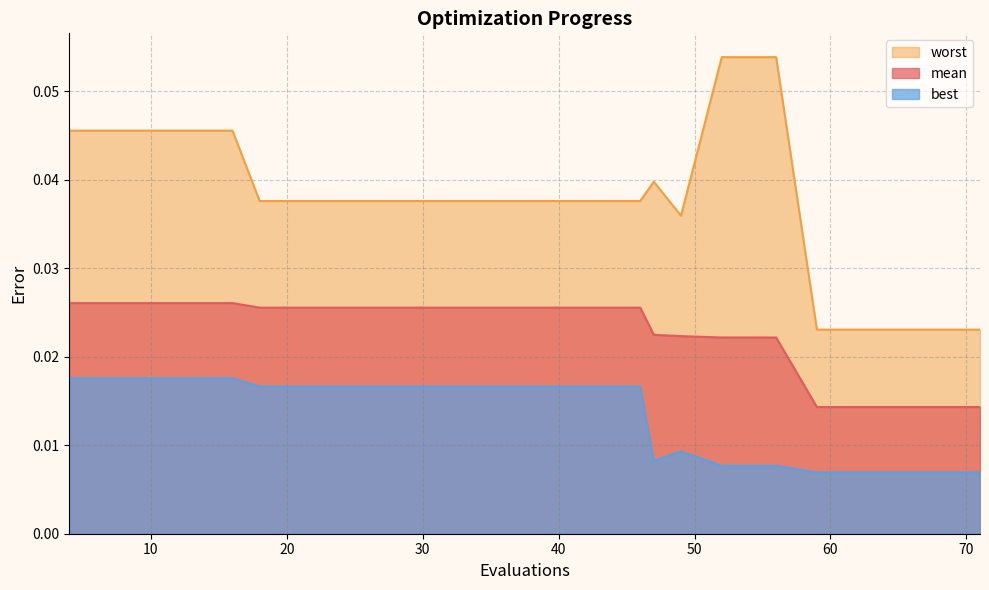

Rank the series at 63 from lowest to highest value.

best, mean, worst